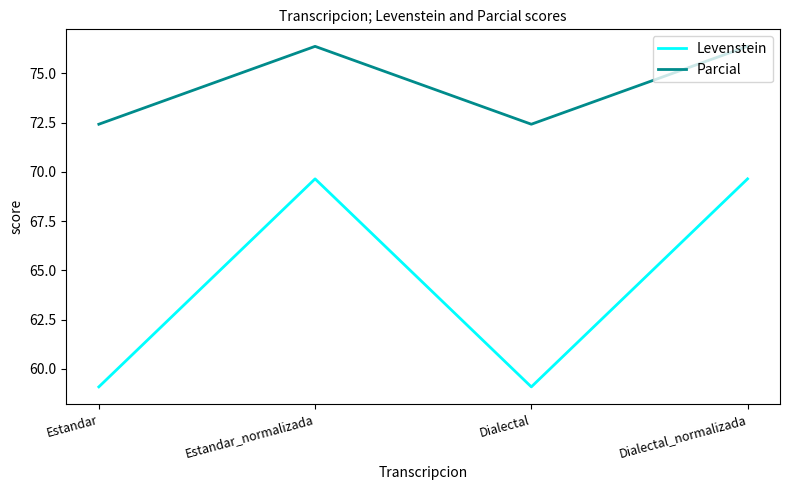

What is the total value across all series at Estandar?

131.5